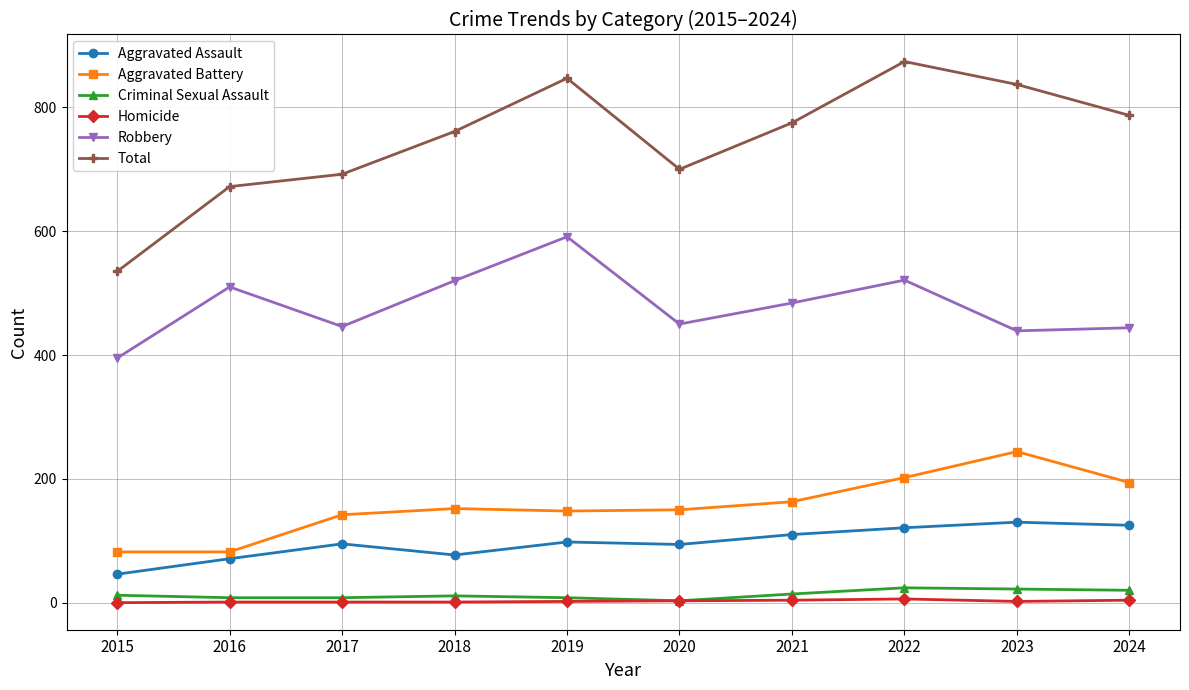

What is the minimum value for Robbery?

395